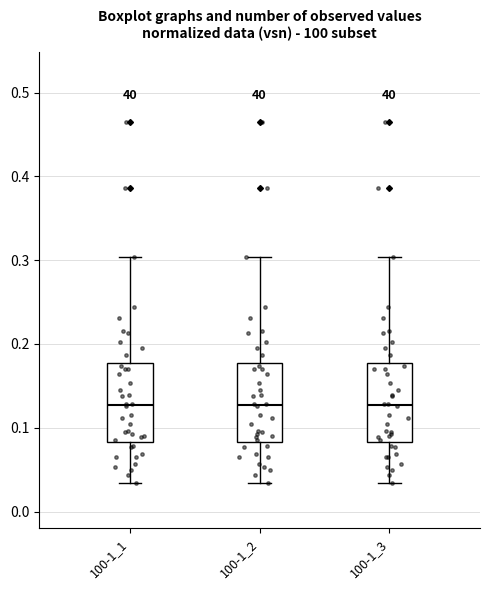

Where does the upper whisker of the box for 100-1_1 end on the y-axis? The values are not printed on the chart, so give them approximately, as read against the axis.

0.30